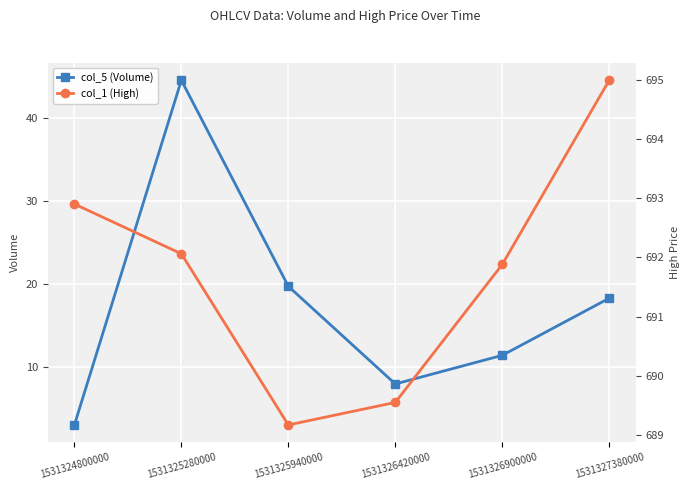

Is the value of col_1 (High) at 1531325280000 greater than the value of col_5 (Volume) at 1531327380000?

Yes